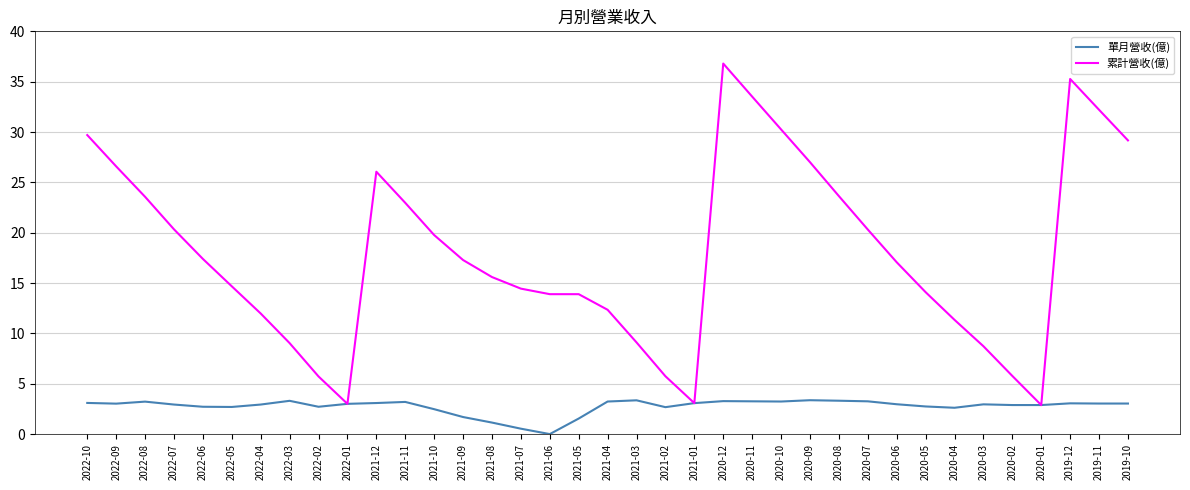

What are all the series names shown in the legend?

單月營收(億), 累計營收(億)